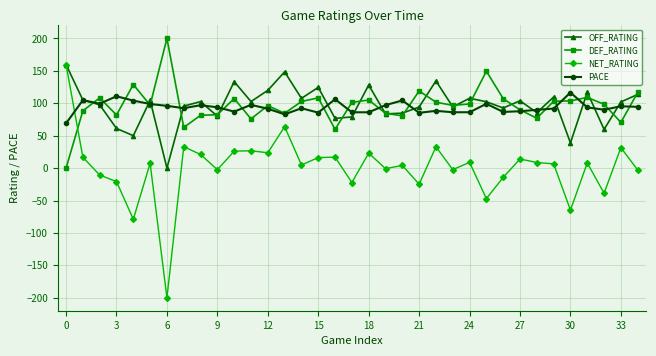

What is the value of the OFF_RATING point at the 34th from the left?

102.0